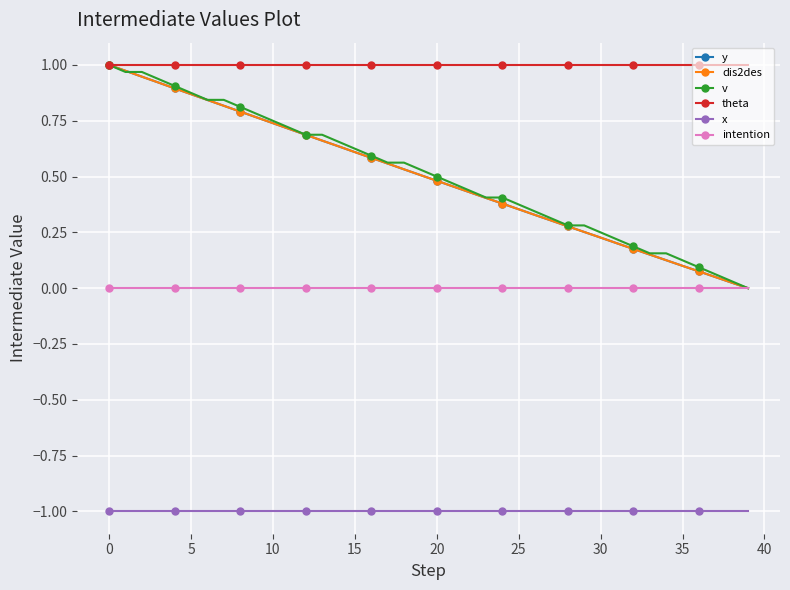

Is this an area chart (filled region under the line)?

No